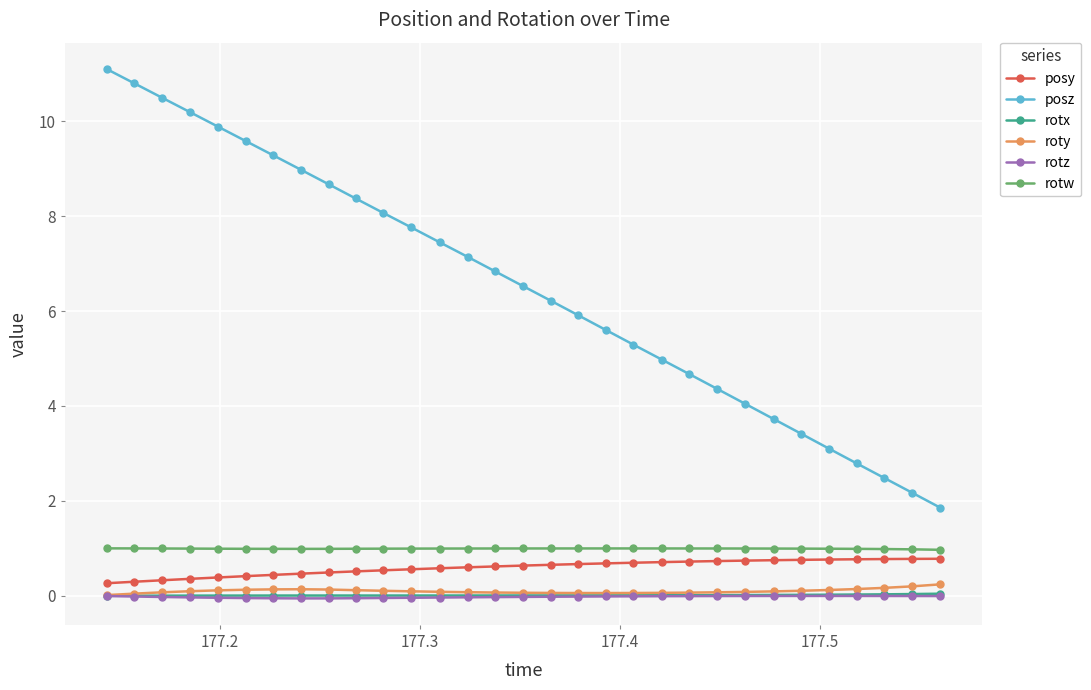

Which series has the widest spread of values?

posz